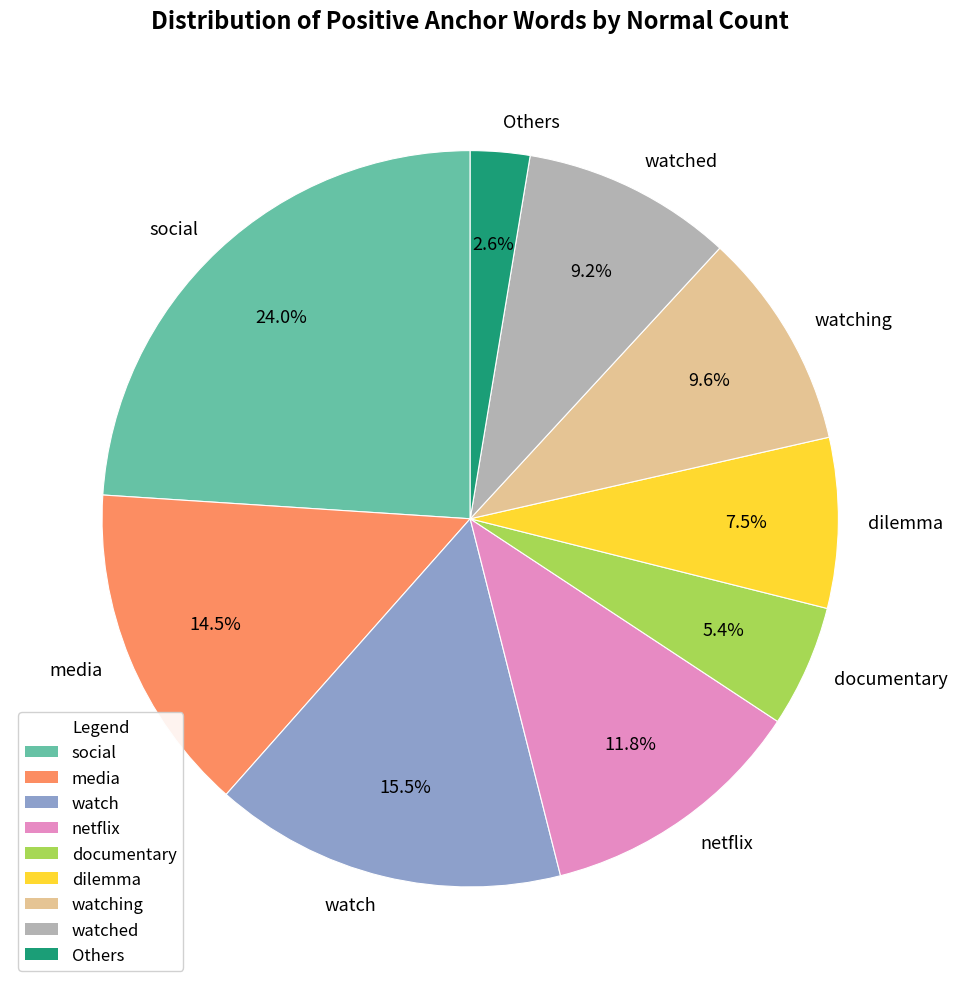

Combined, do social and media account for over 50%?

No